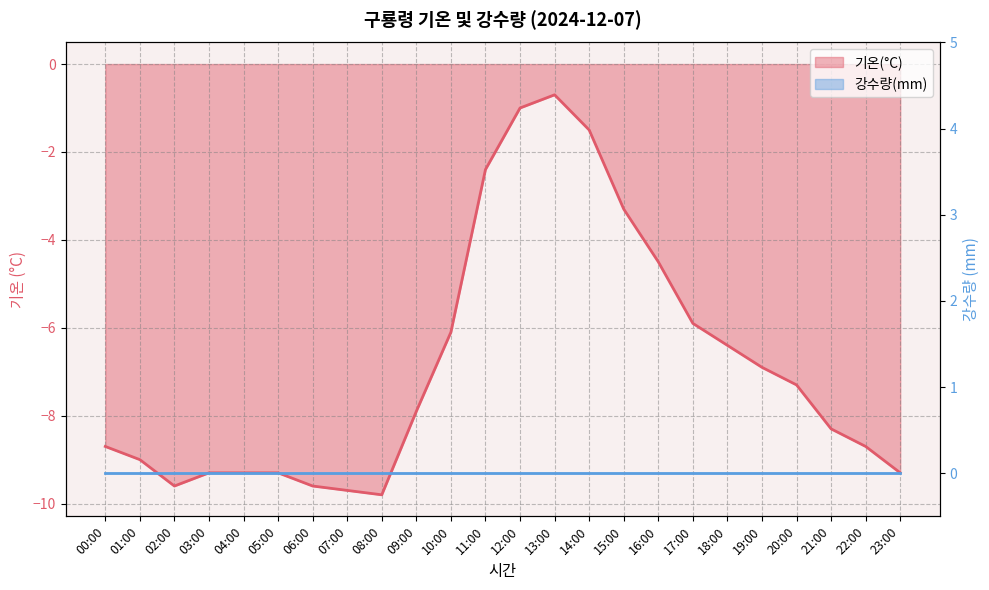

How many data points are less than -7?

14